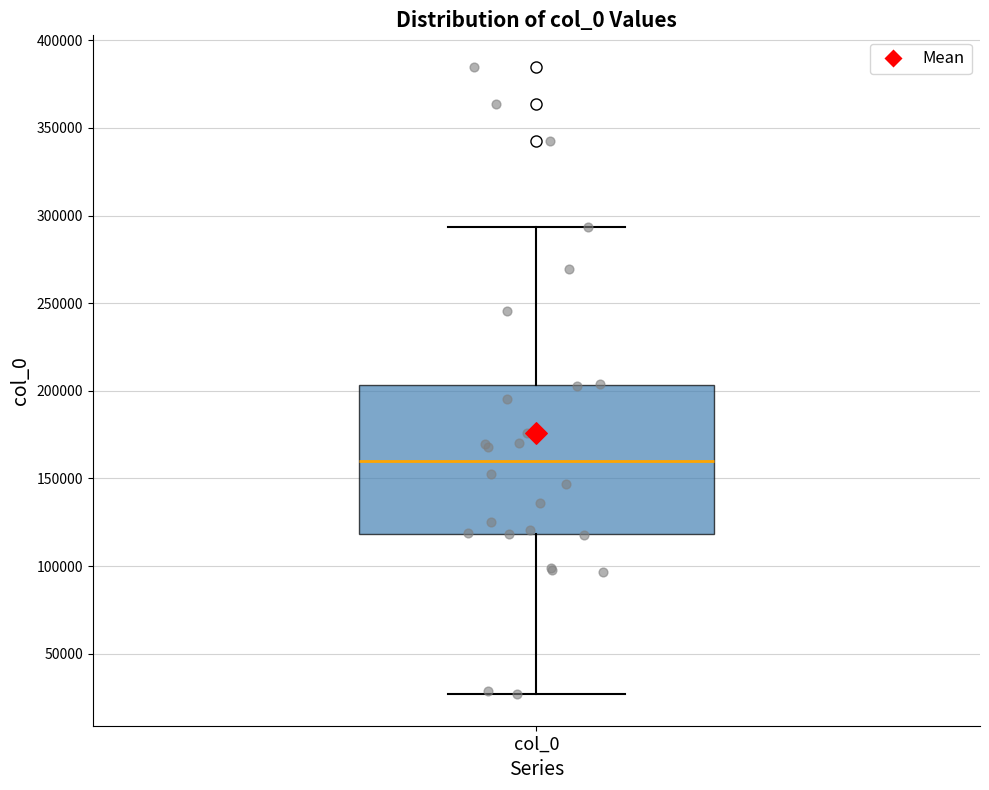

Transcribe this box plot: give where the median line is, the range the box spans, and where the two whiskers end, as read against the y-axis. The values are not printed on the chart, so give them approximately, as read against the axis.

median 160000, box 120000 to 205000, whiskers 25000 to 295000